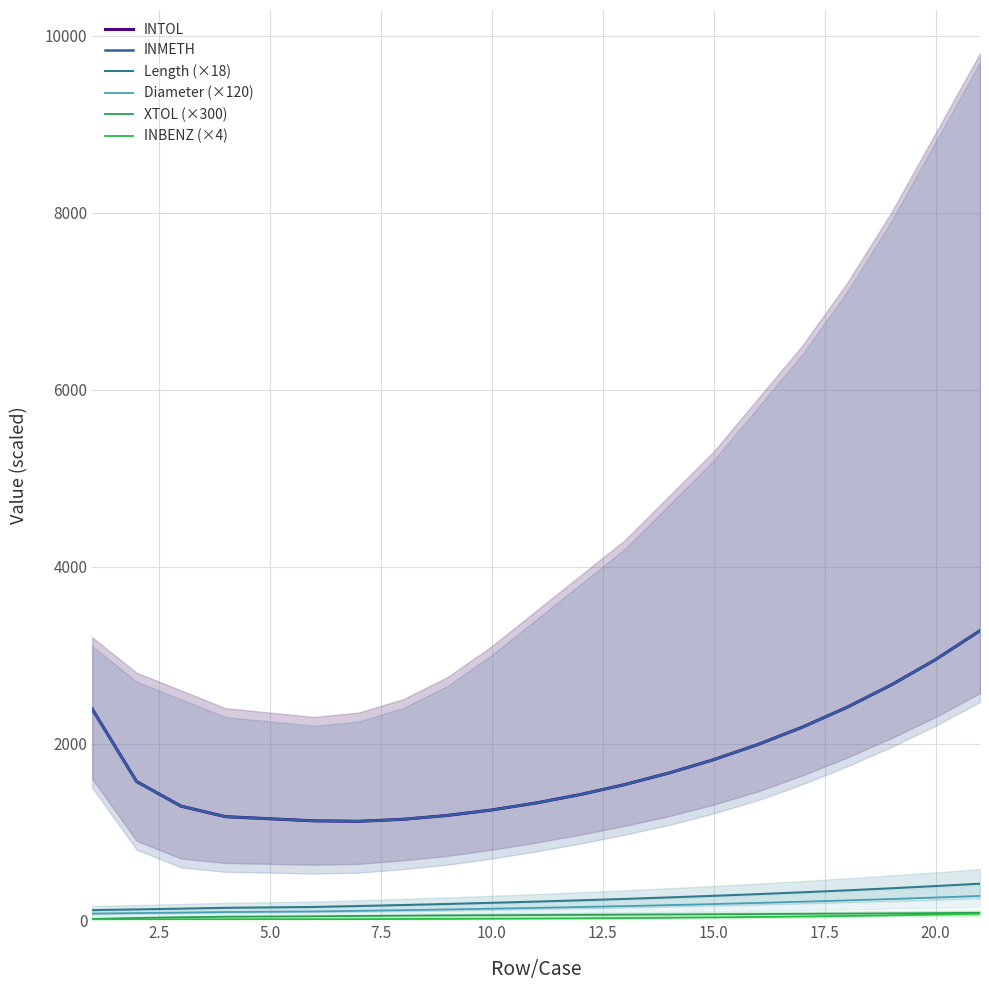

What is the value of the Length (×18) point at the 8th from the left?

186.6